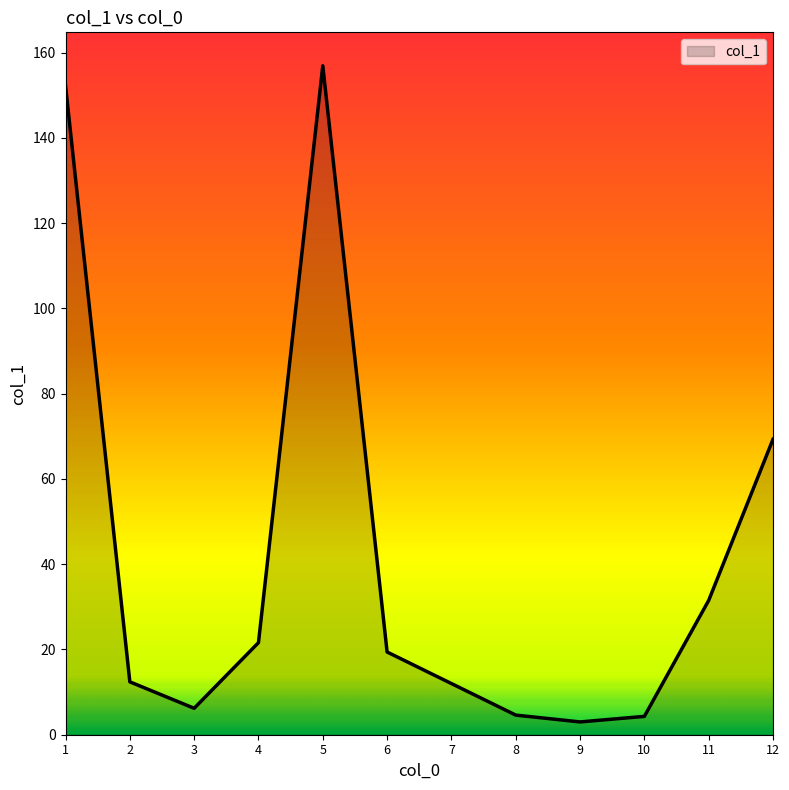

What is the sum of all values?

493.4